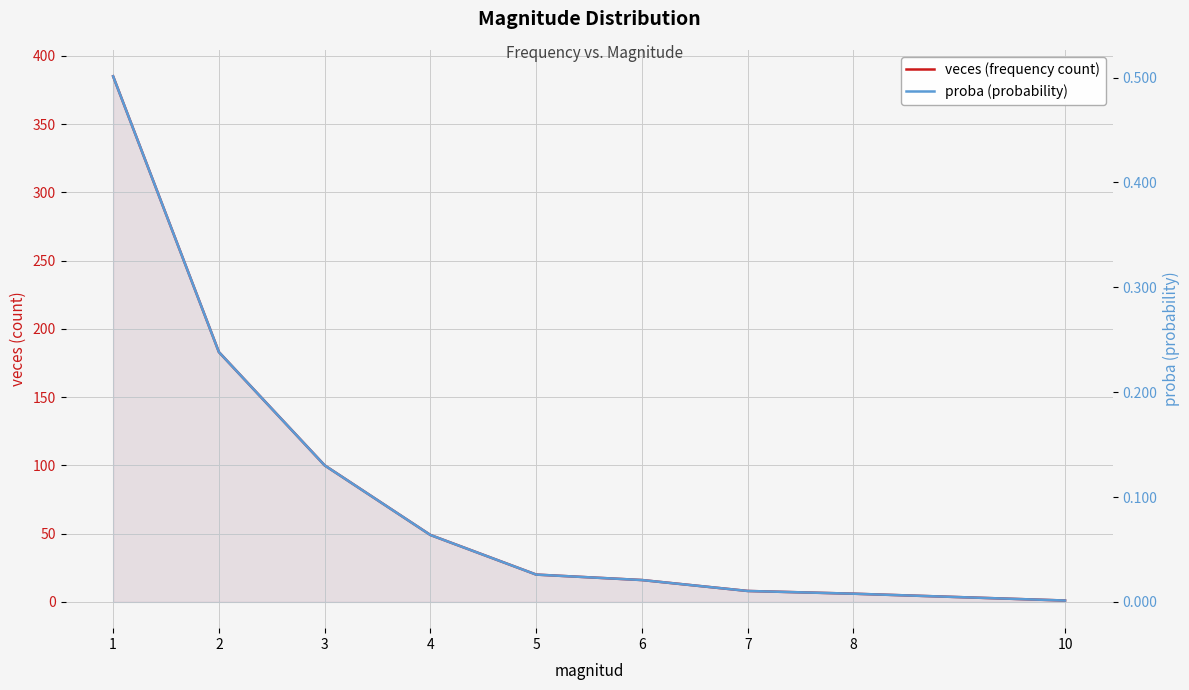

At which category is the sum across all series the highest?

1